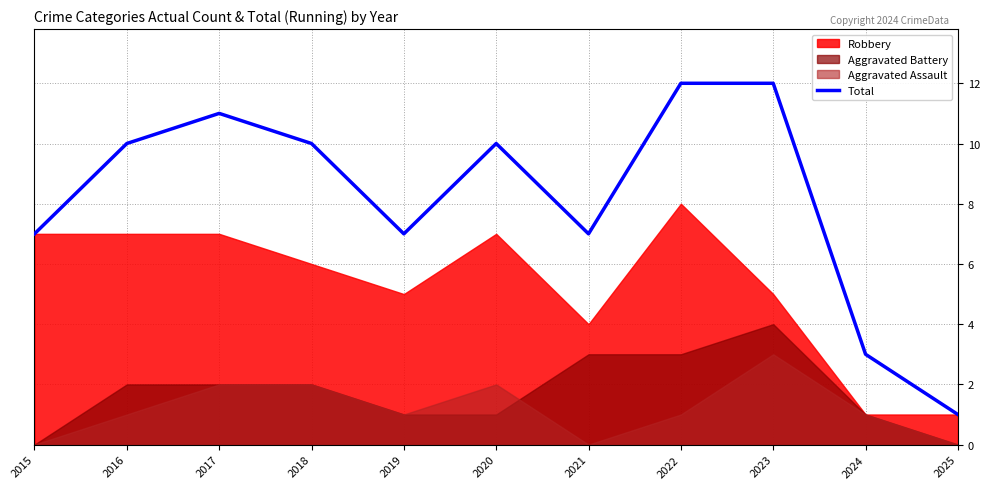

What is the difference between the maximum and minimum values?

11